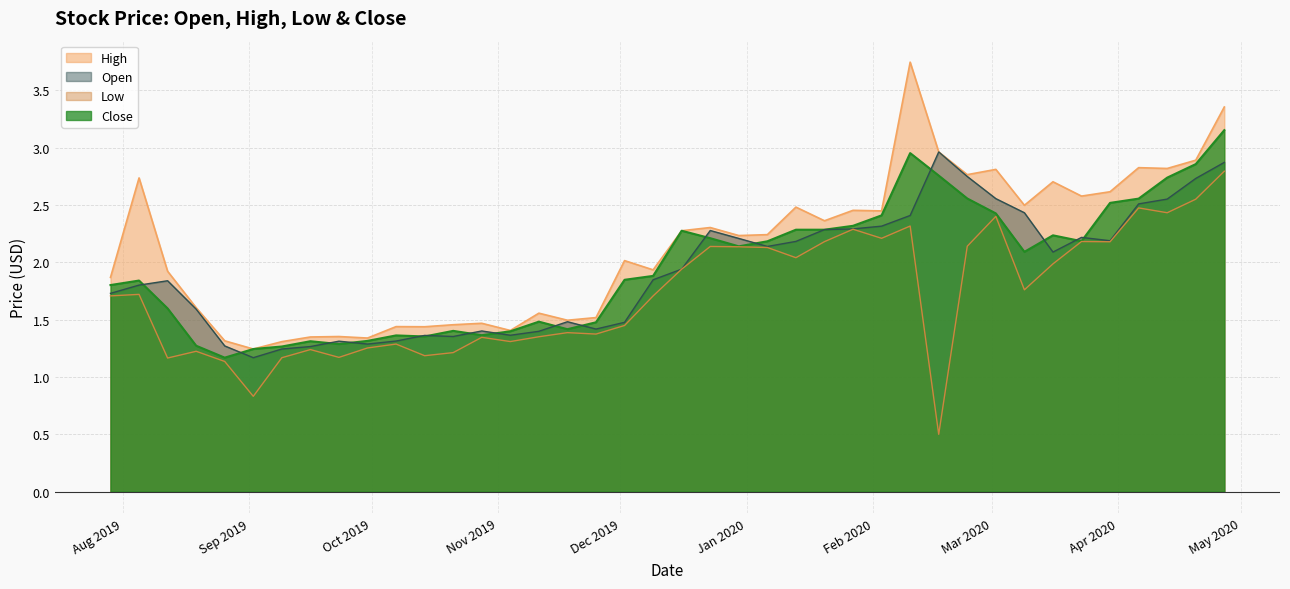

How many lines are shown in the chart?

4